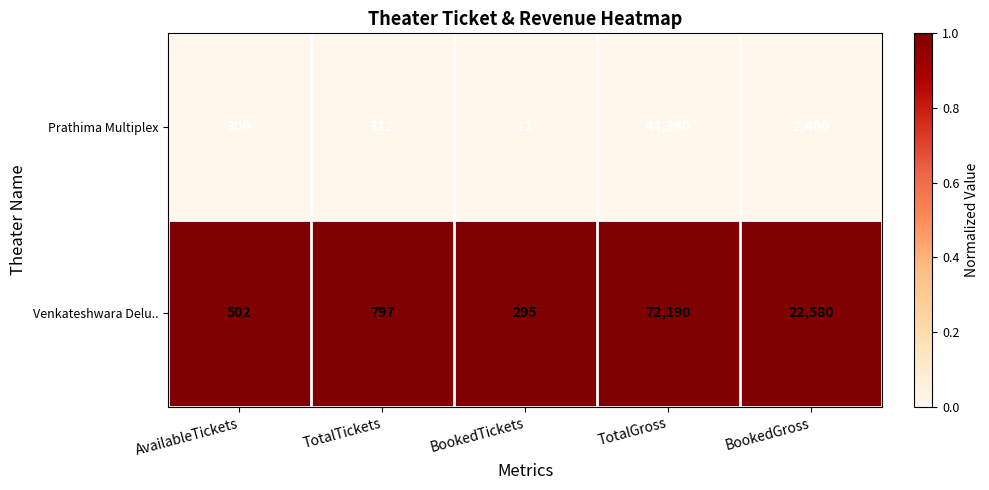

Reading left to right, transcribe all the data shown in this chart.

Prathima Multiplex: AvailableTickets=300	TotalTickets=312	BookedTickets=12	TotalGross=44360	BookedGross=2400
Venkateshwara Delu..: AvailableTickets=502	TotalTickets=797	BookedTickets=295	TotalGross=72190	BookedGross=22580